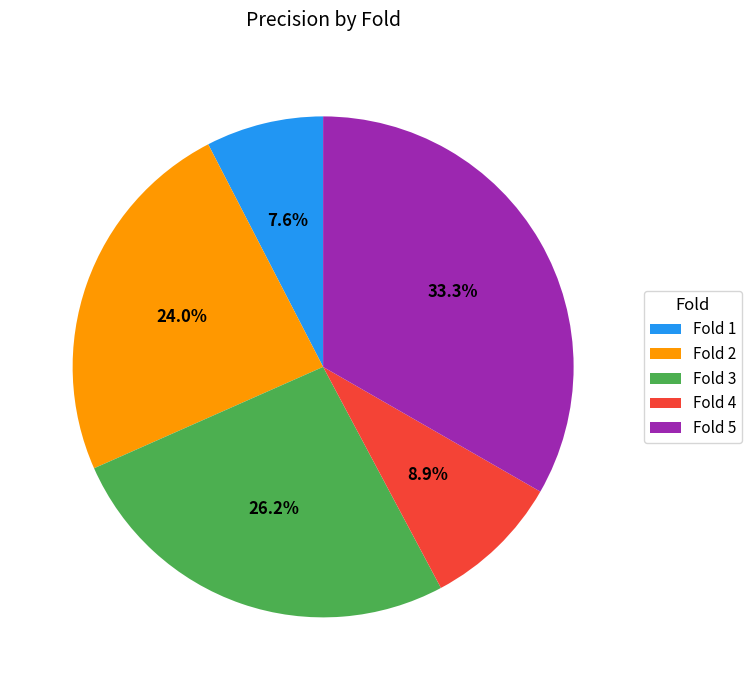

How many slices are in this pie chart?

5